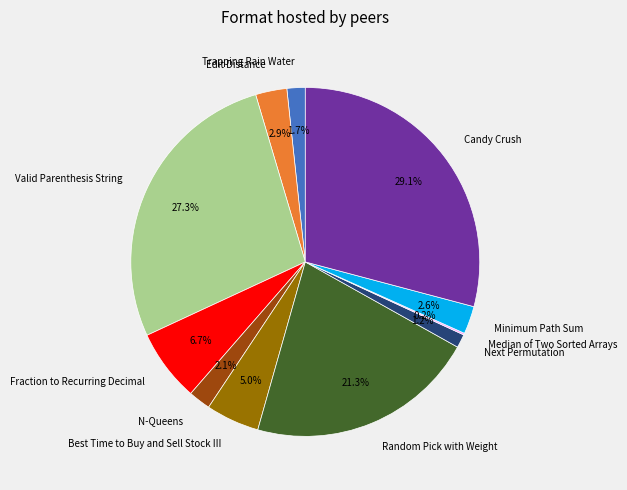

Which category has the biggest portion of the pie?

Candy Crush